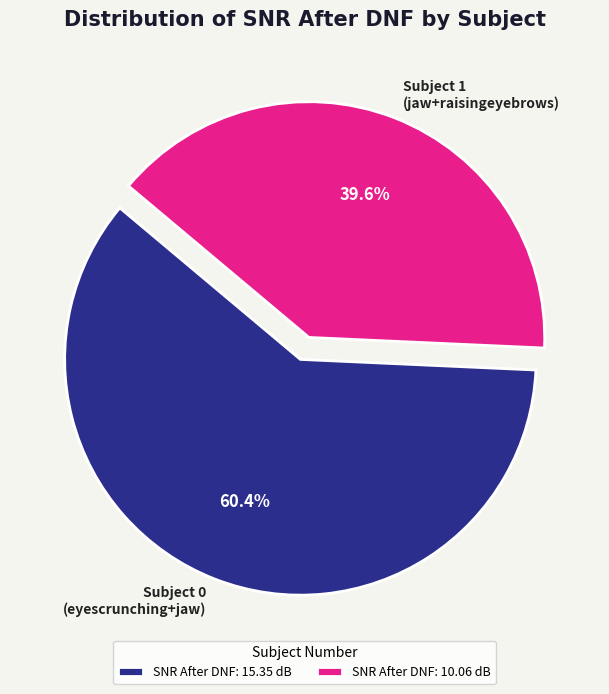

Is there any slice that represents more than half of the pie?

Yes